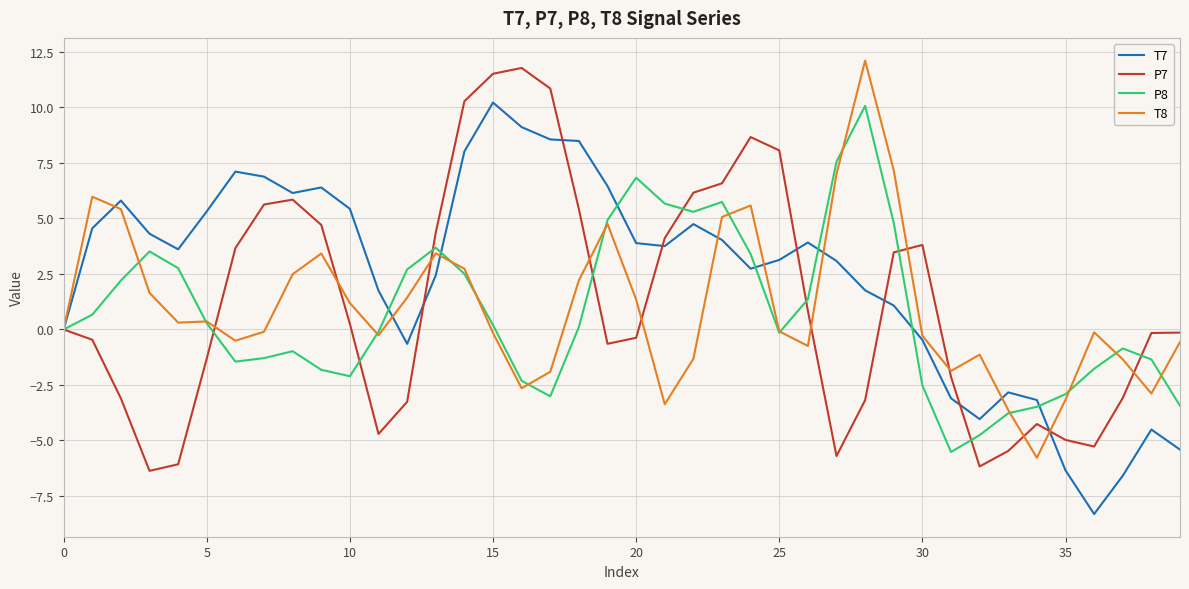

What is the minimum value for T8?

-5.8